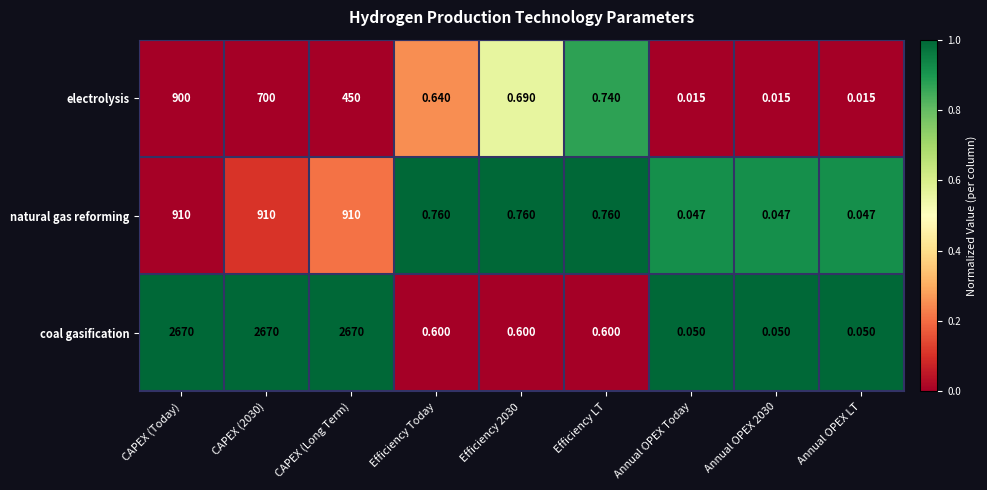

Which series has the widest spread of values?

coal gasification